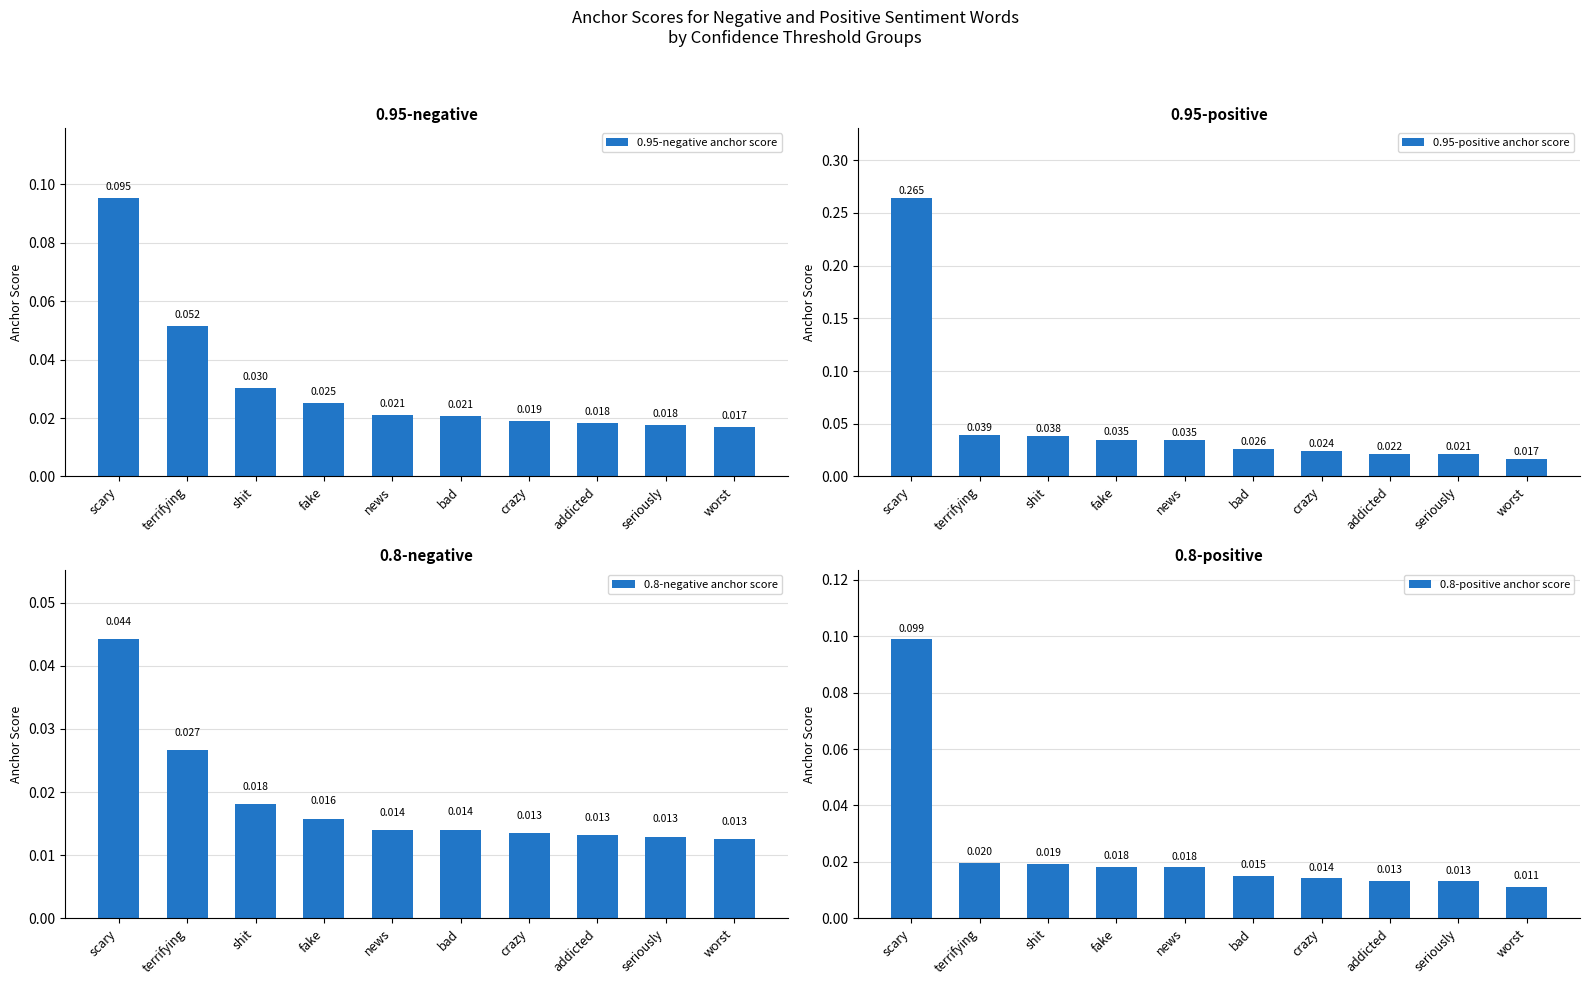

Which category has the lowest value in the 0.95-negative anchor score series?

worst